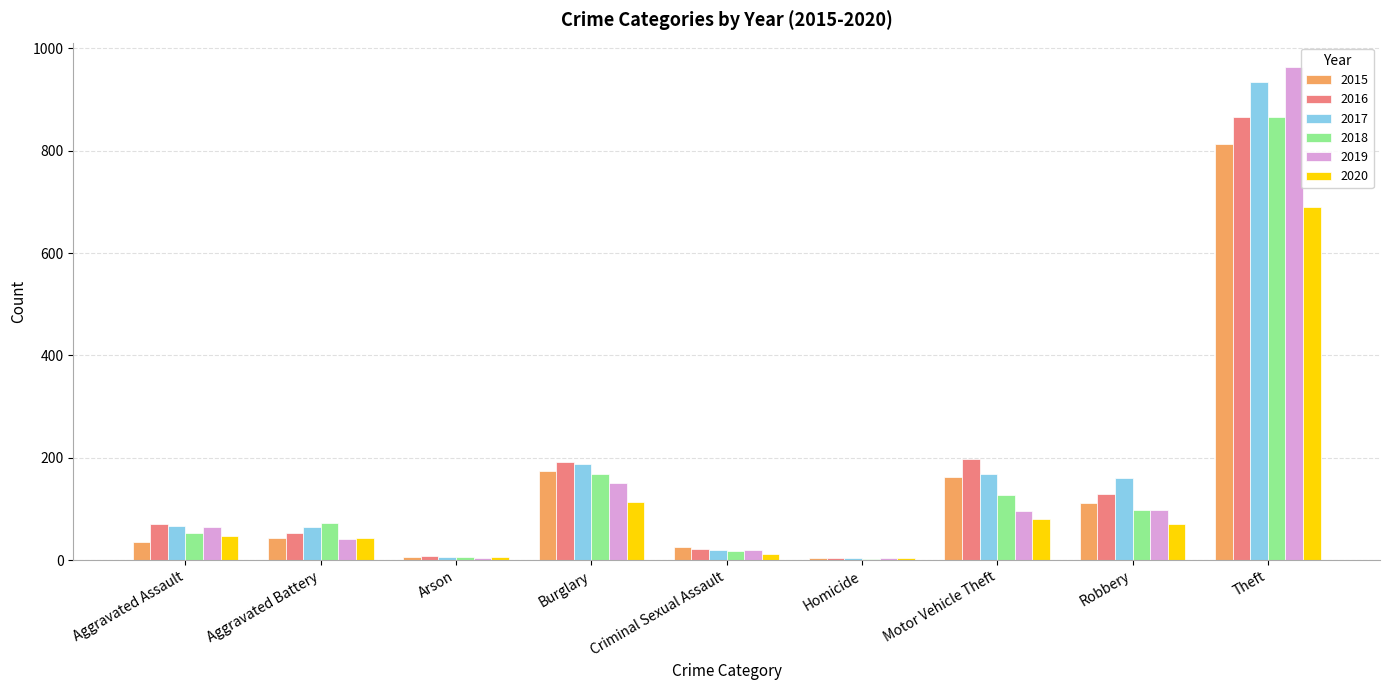

How many groups of bars are there?

9